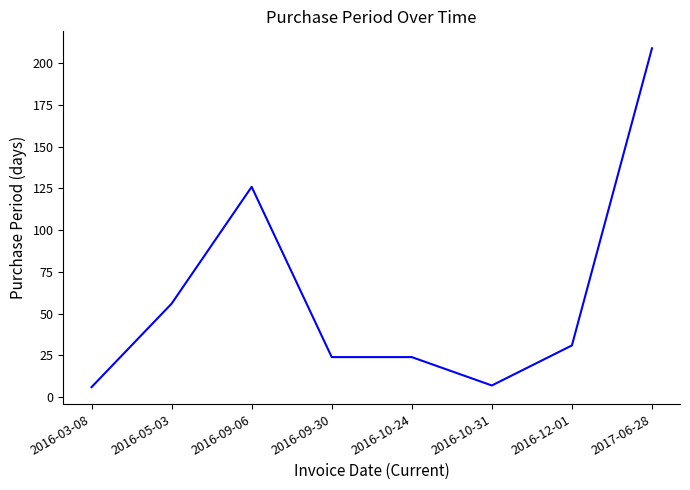

What is the smallest value displayed?

6